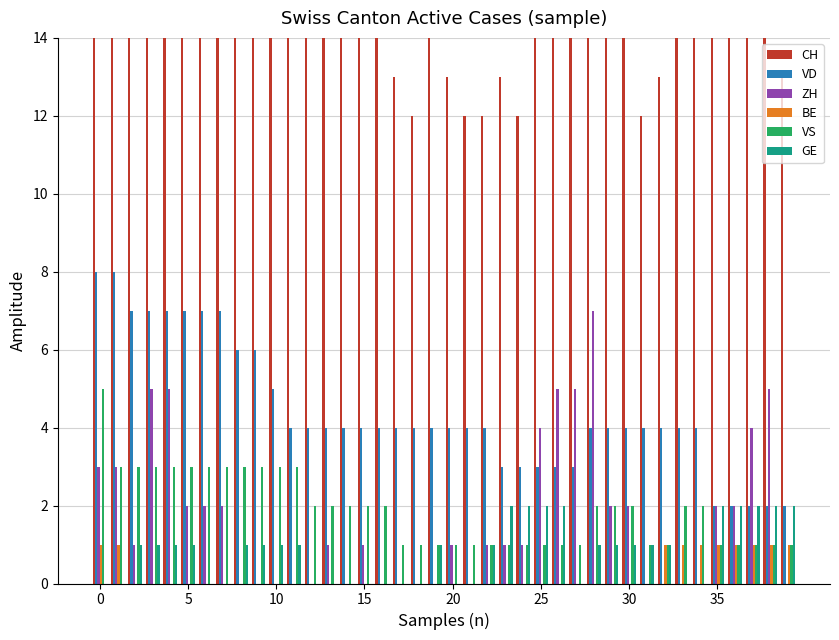

What is the difference between the maximum and second lowest values in the ZH series?

7